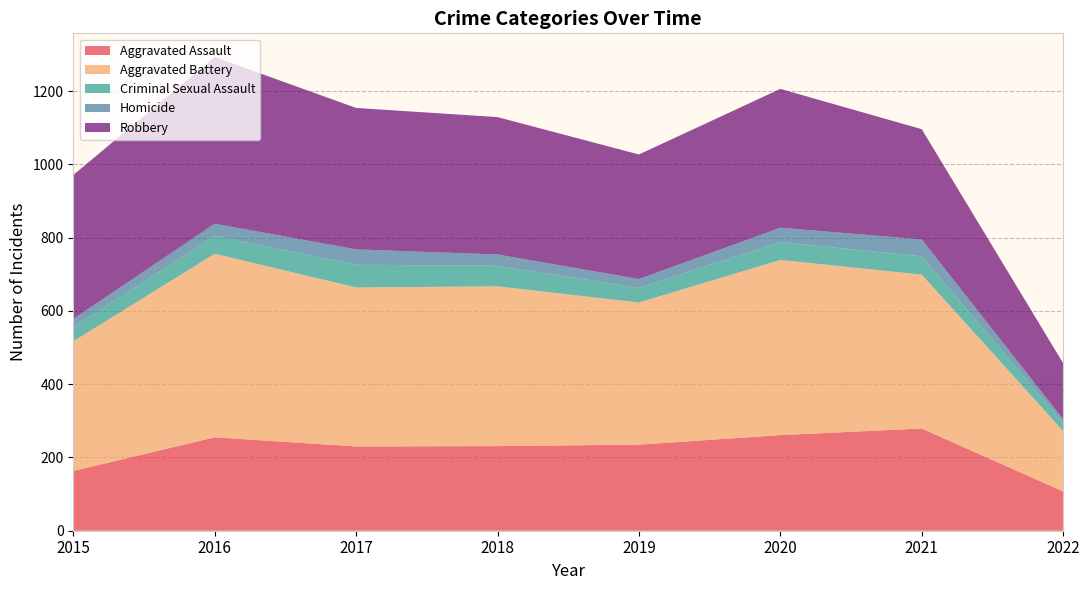

Reading left to right, transcribe all the data shown in this chart.

Aggravated Assault: 2015=163	2016=255	2017=230	2018=231	2019=235	2020=261	2021=279	2022=107
Aggravated Battery: 2015=354	2016=501	2017=434	2018=436	2019=388	2020=478	2021=420	2022=165
Criminal Sexual Assault: 2015=38	2016=49	2017=62	2018=56	2019=40	2020=49	2021=50	2022=22
Homicide: 2015=23	2016=33	2017=42	2018=31	2019=24	2020=39	2021=46	2022=10
Robbery: 2015=393	2016=455	2017=386	2018=375	2019=340	2020=379	2021=301	2022=153